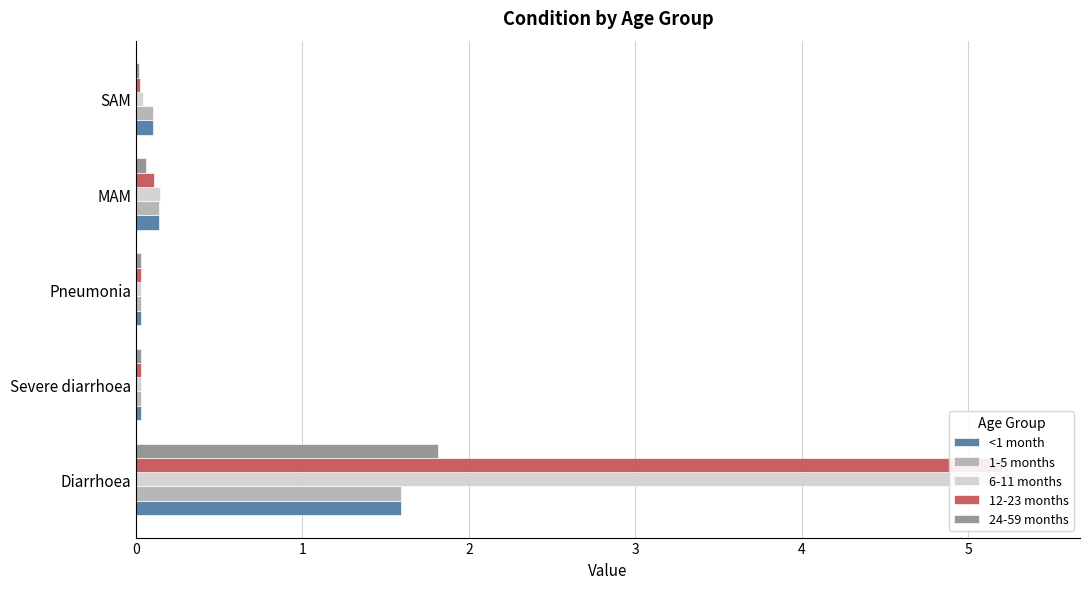

What is the spread (max minus min) of values at SAM?

0.1